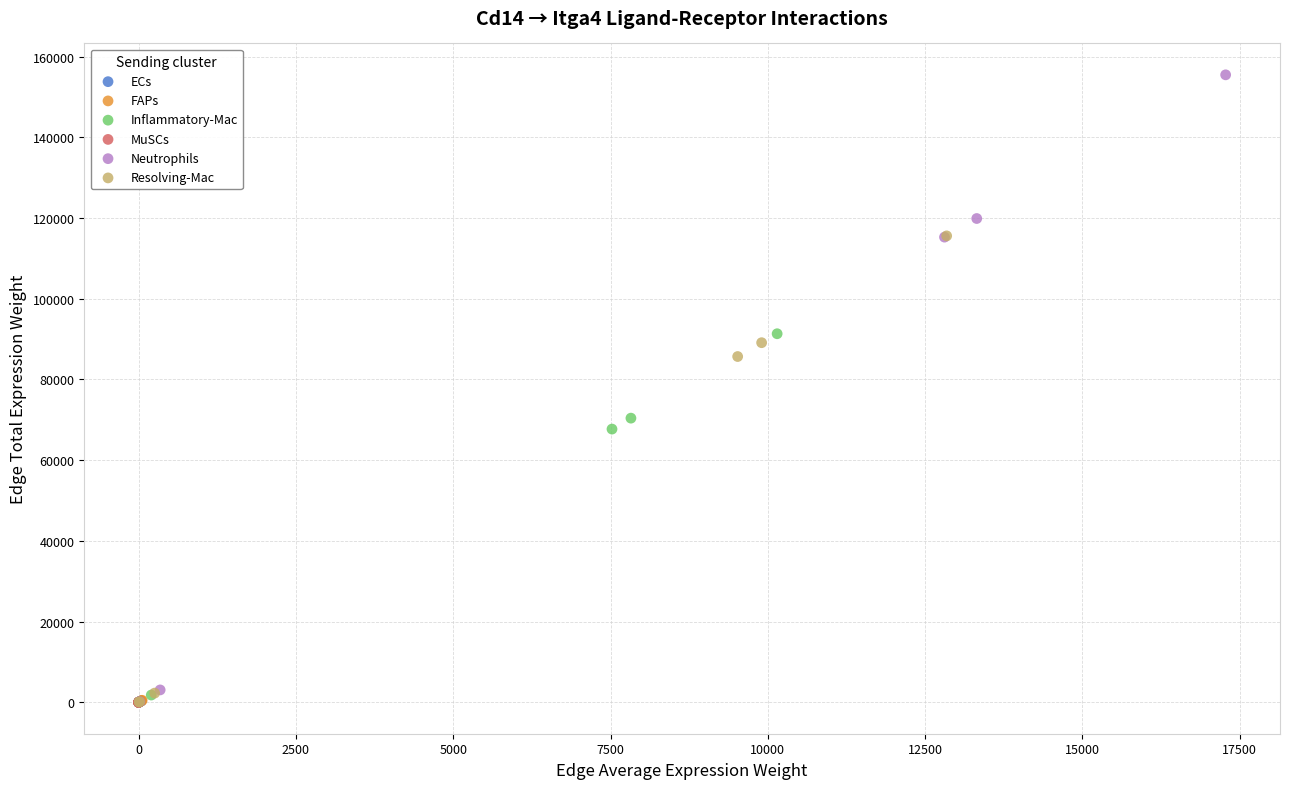

Which series contains the highest Y value?

Neutrophils